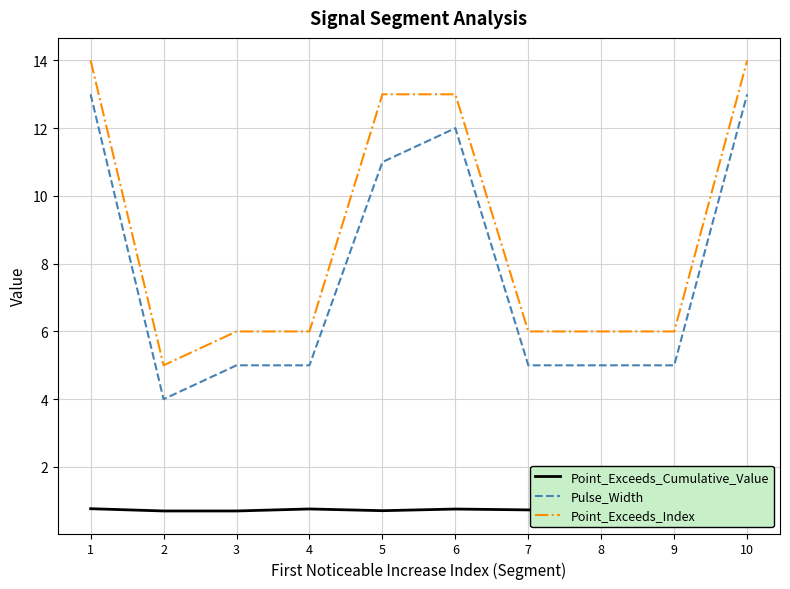

At which category is the sum across all series the highest?

10